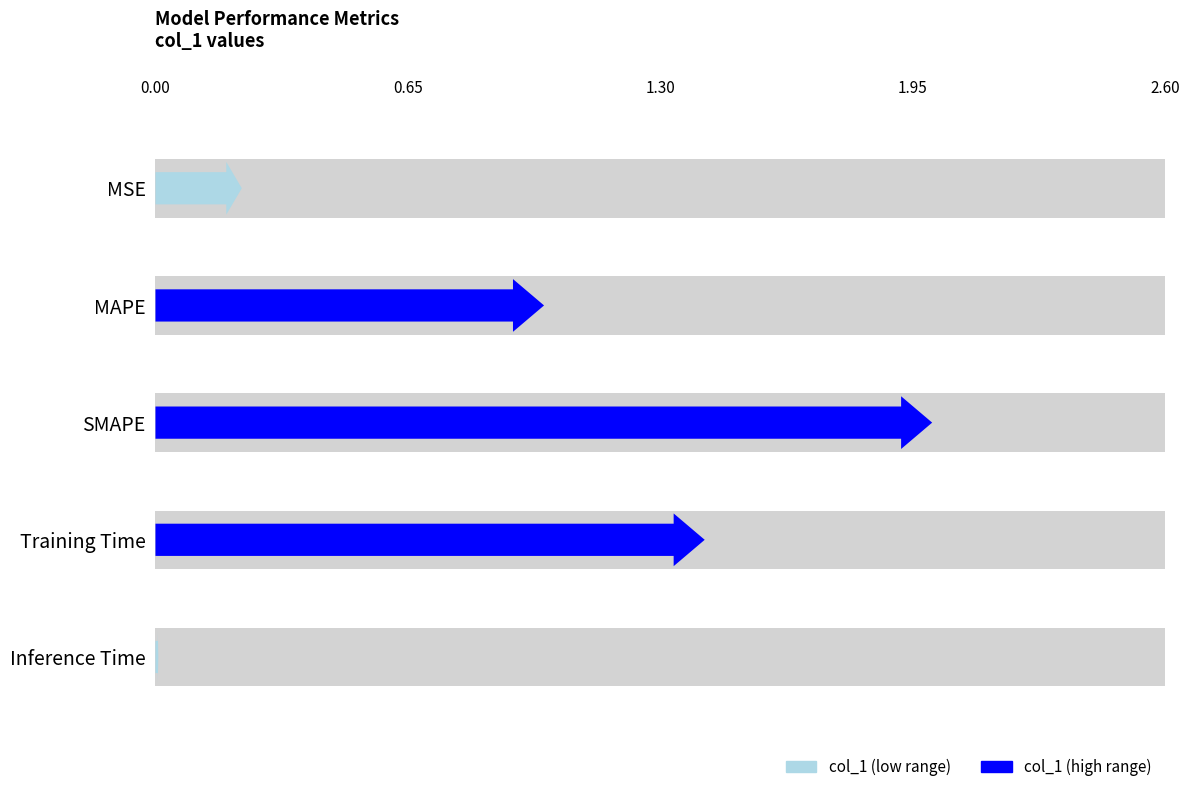

What is the average value?

0.9